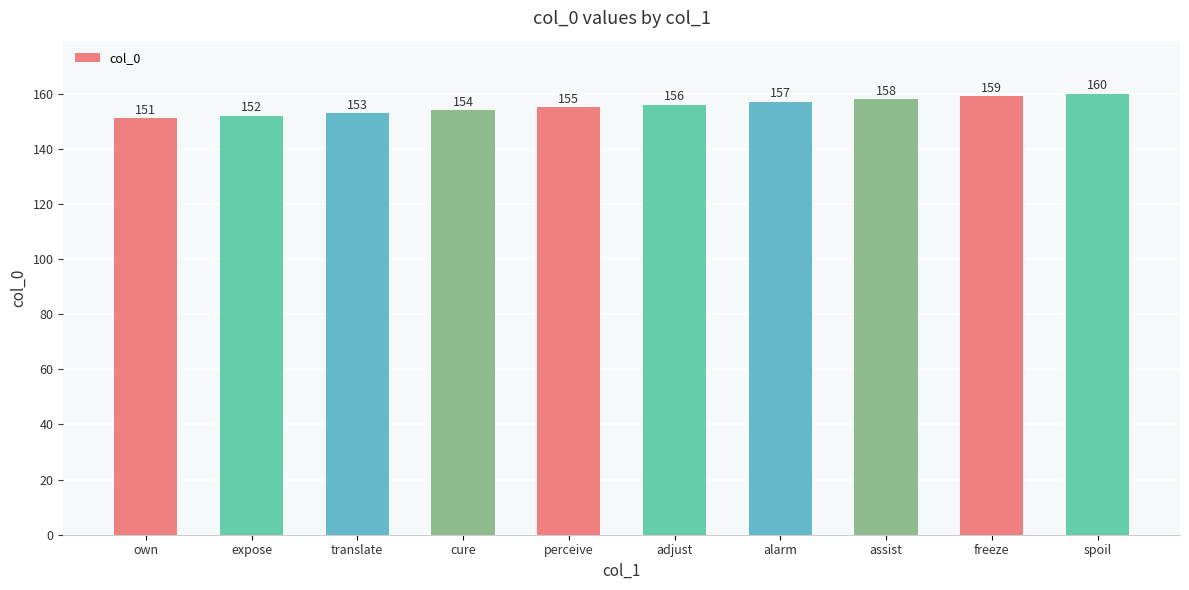

Reading right to left, transcribe all the data shown in this chart.

spoil=160	freeze=159	assist=158	alarm=157	adjust=156	perceive=155	cure=154	translate=153	expose=152	own=151